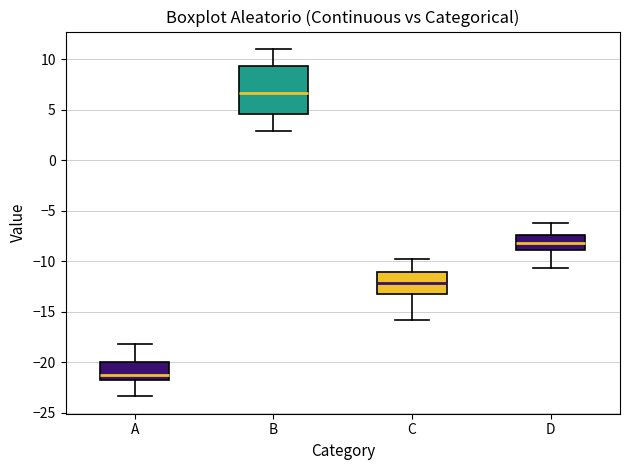

Which box is the tallest, from its lower edge to its upper edge?

B